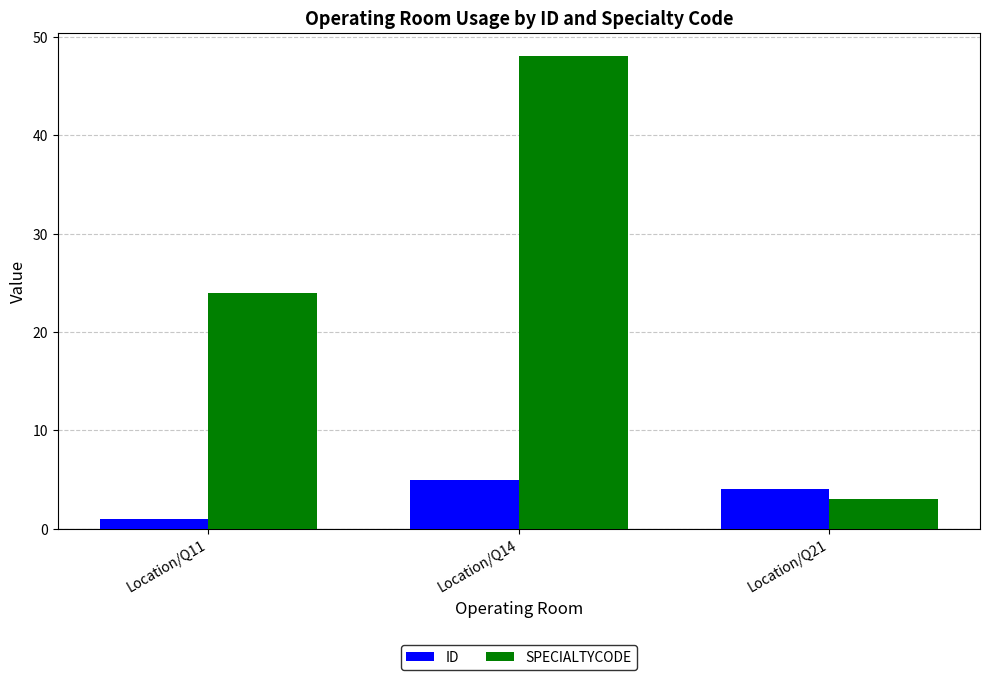

List the series in order of their peak value, lowest first.

ID, SPECIALTYCODE